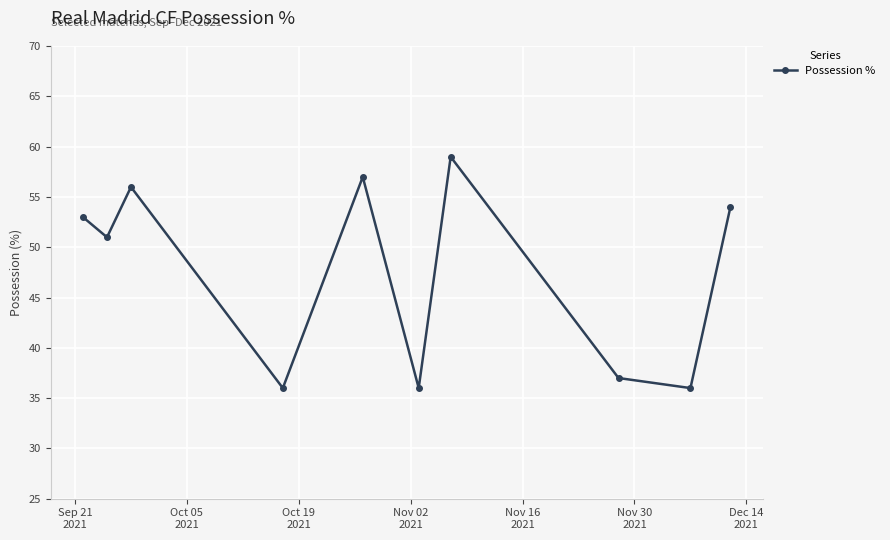

True or false: there are more than 2 points higher than both neighbors.

True